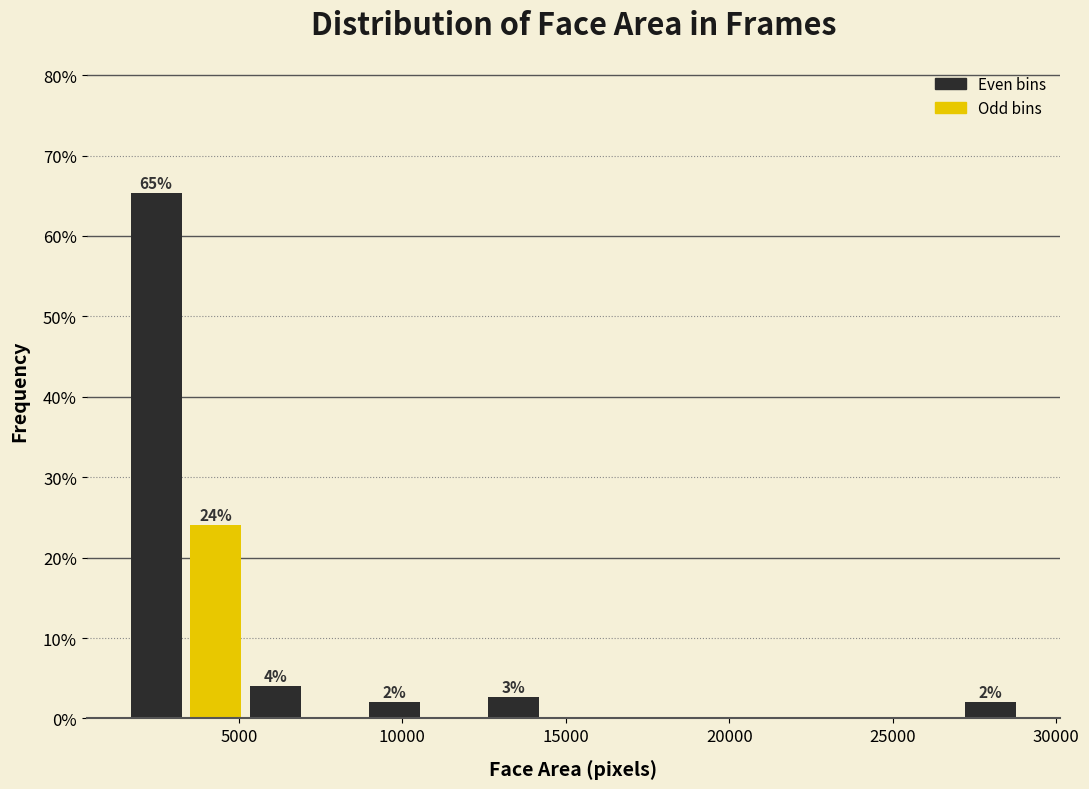

Read against the x-axis, roughly where is the centre of the tallest bar?

2500